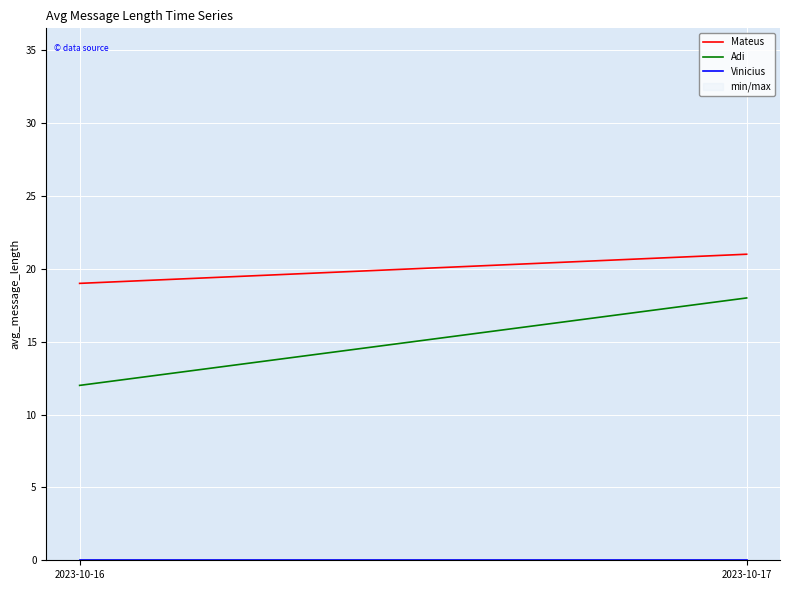

Is the value of Vinicius at 2023-10-16 greater than the value of Adi at 2023-10-16?

No